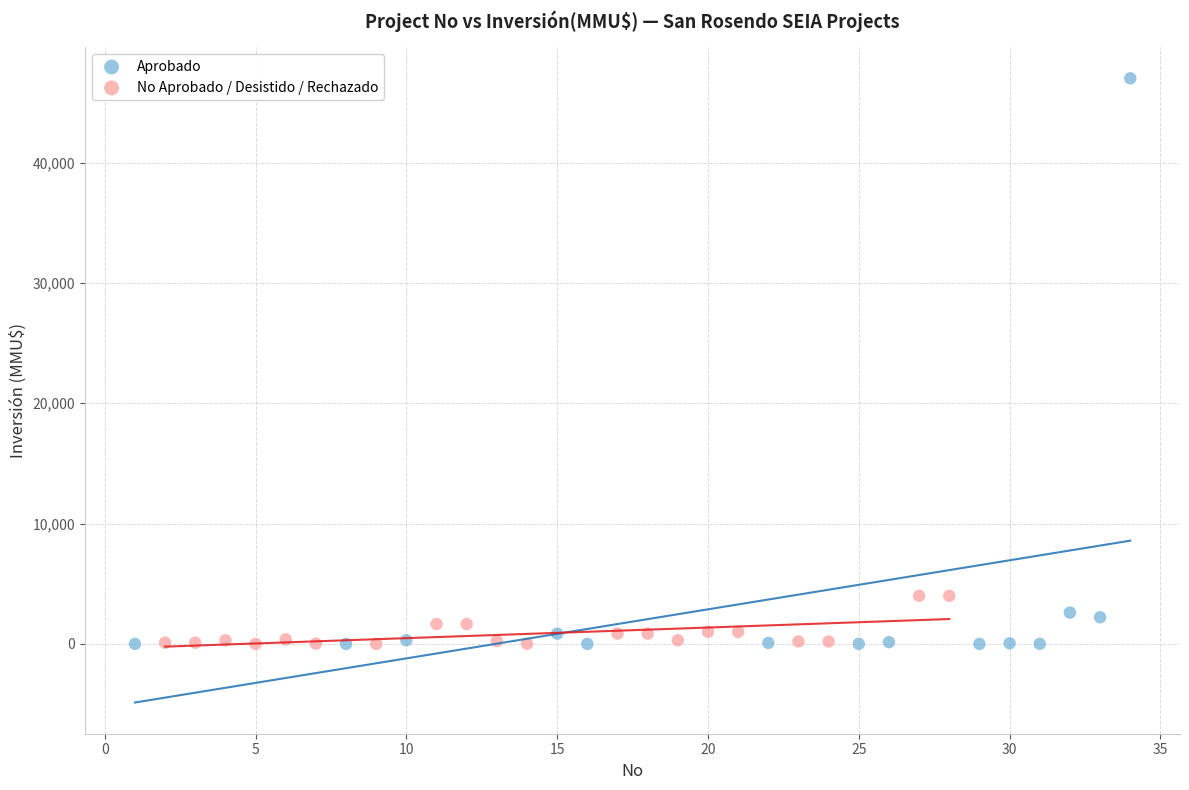

What are all the series names shown in the legend?

Aprobado, No Aprobado / Desistido / Rechazado